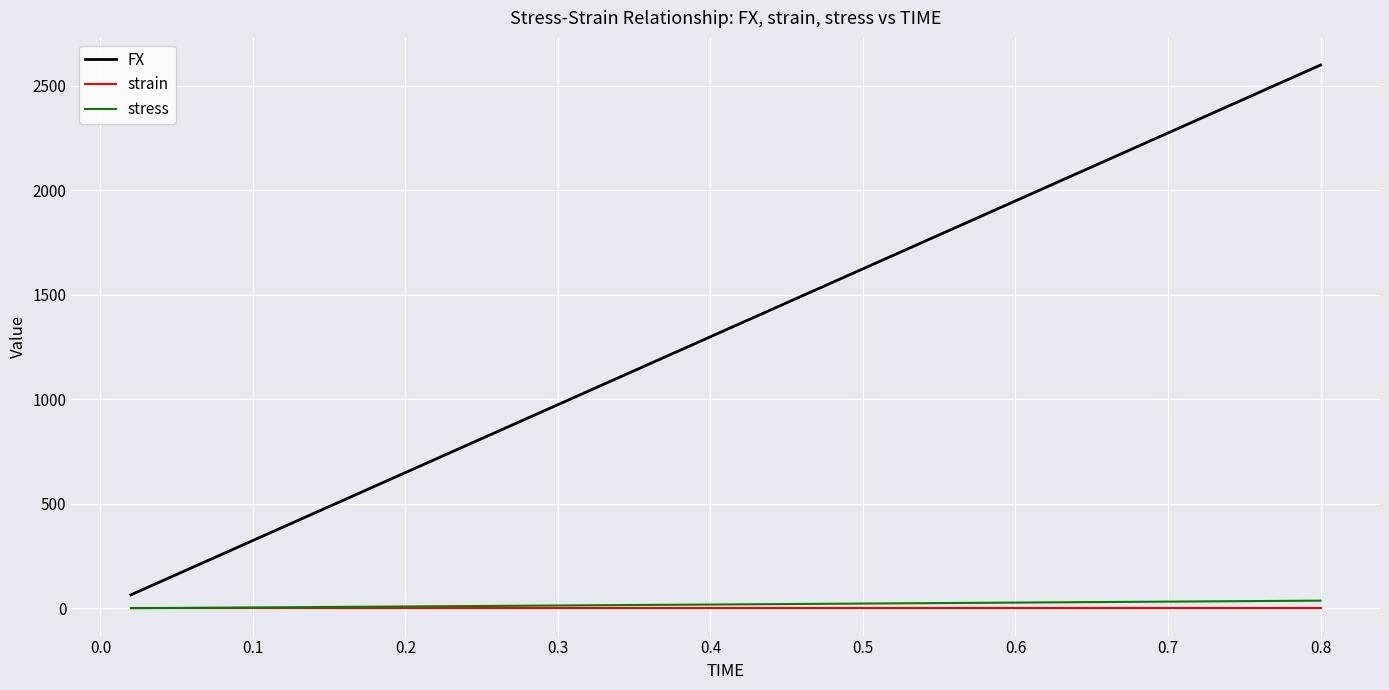

What is the maximum value shown in the chart?

2598.4